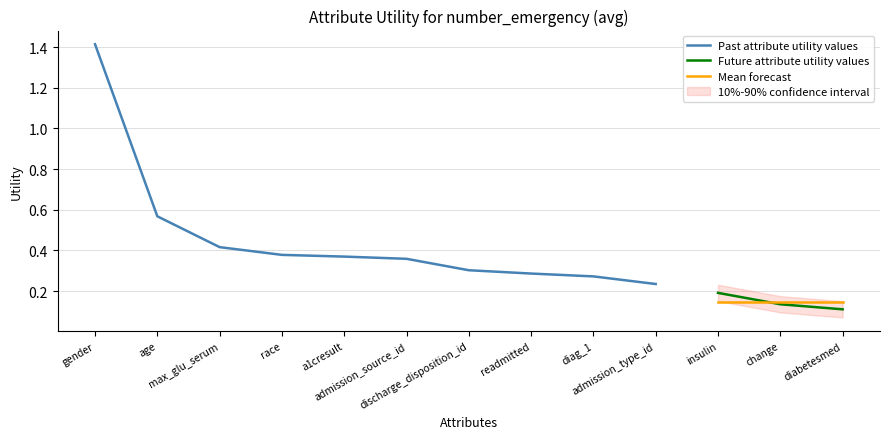

List the labels in order of value, smallest first.

diabetesmed, change, insulin, admission_type_id, diag_1, readmitted, discharge_disposition_id, admission_source_id, a1cresult, race, max_glu_serum, age, gender